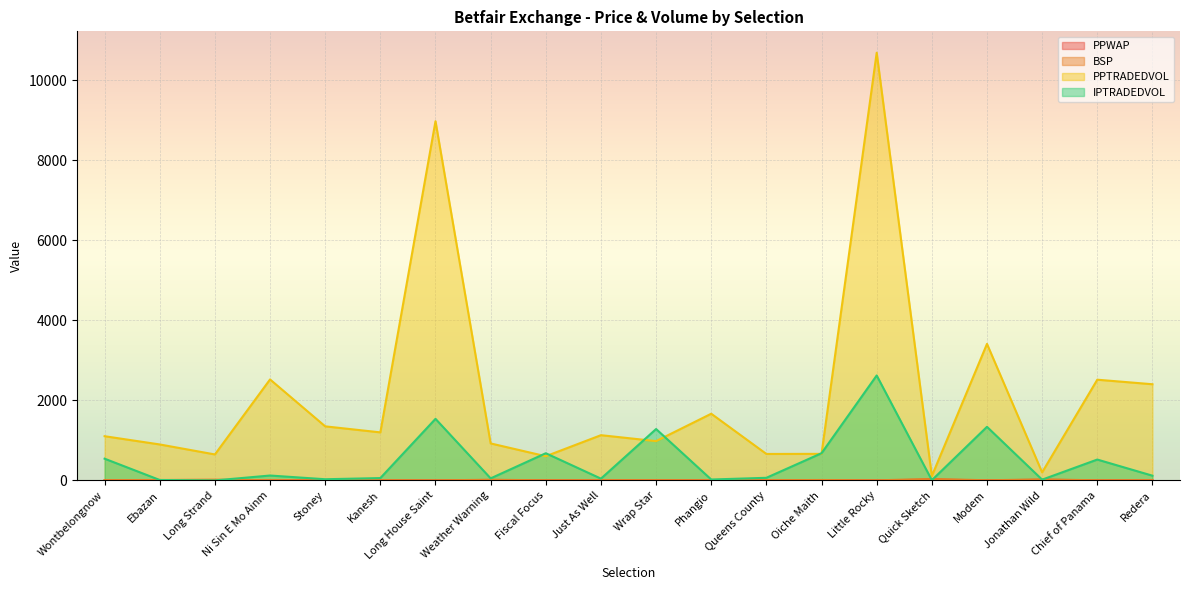

Which series changed the most between Ebazan and Kanesh?

PPTRADEDVOL